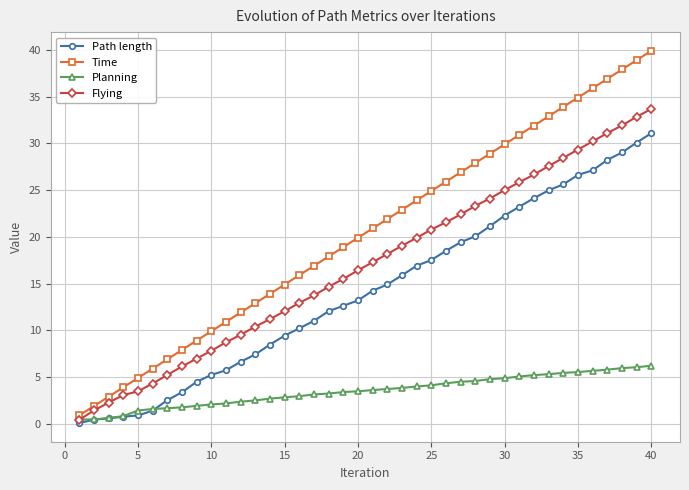

What are all the series names shown in the legend?

Path length, Time, Planning, Flying